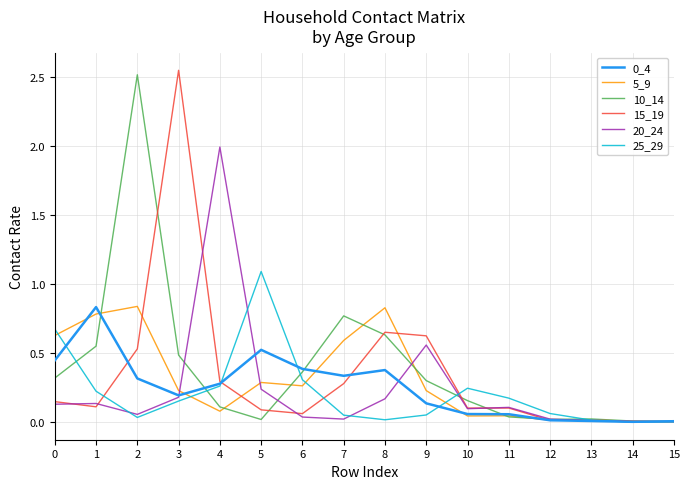

Is the value of 20_24 at 12 greater than the value of 15_19 at 1?

No